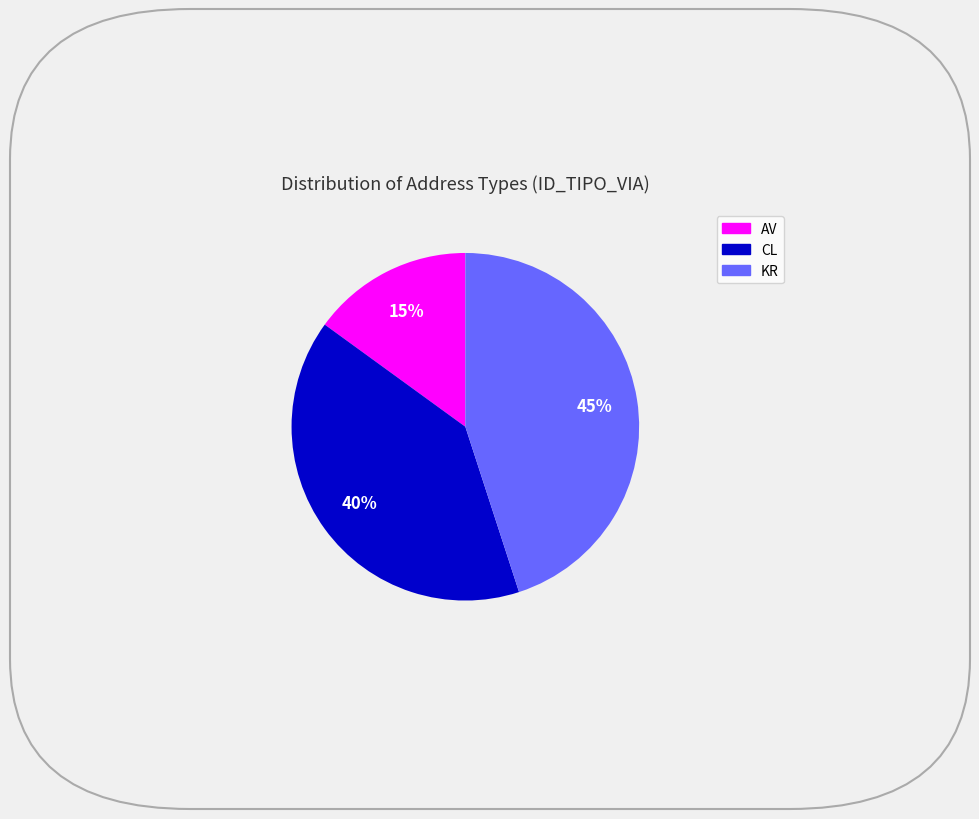

Is it true that AV is 2% of the pie?

False